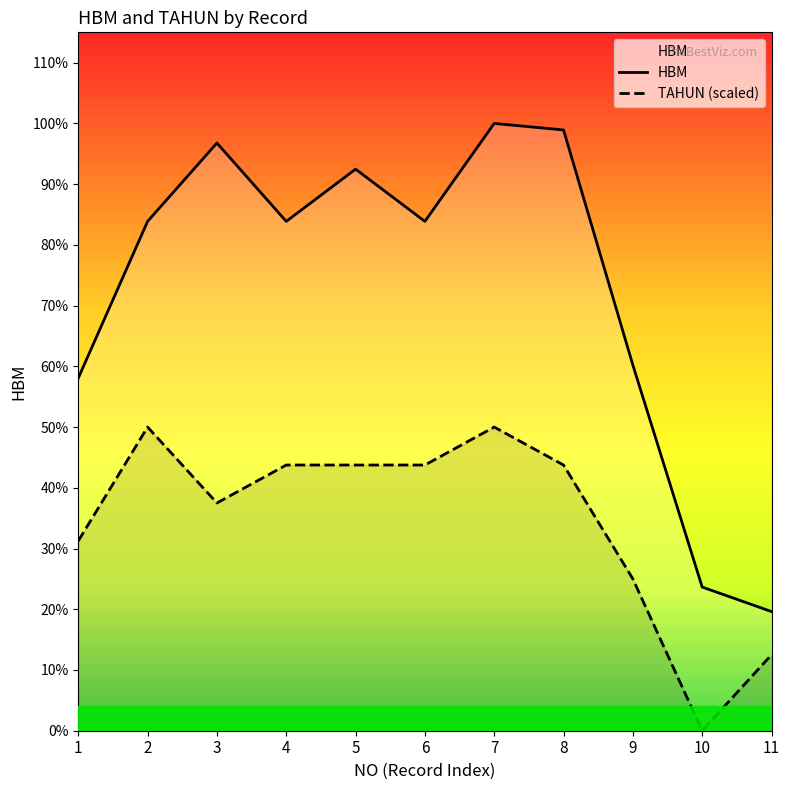

At which label does TAHUN reach its minimum?

10